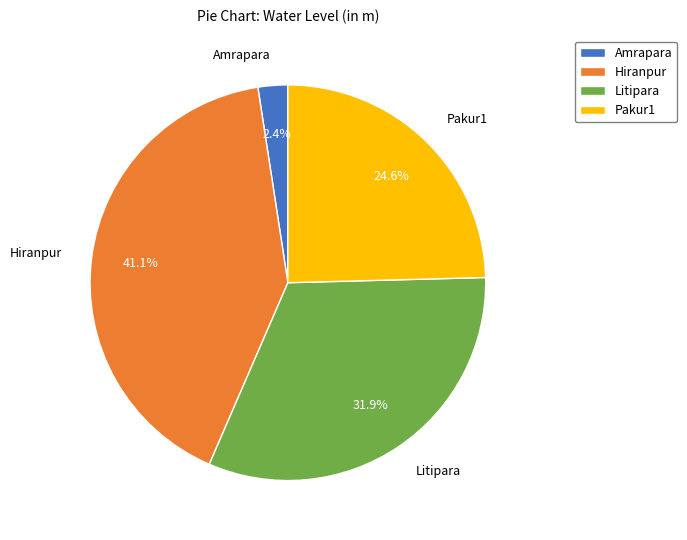

To the nearest percent, what is the difference between the Litipara and Pakur1 slice percentages?

7%